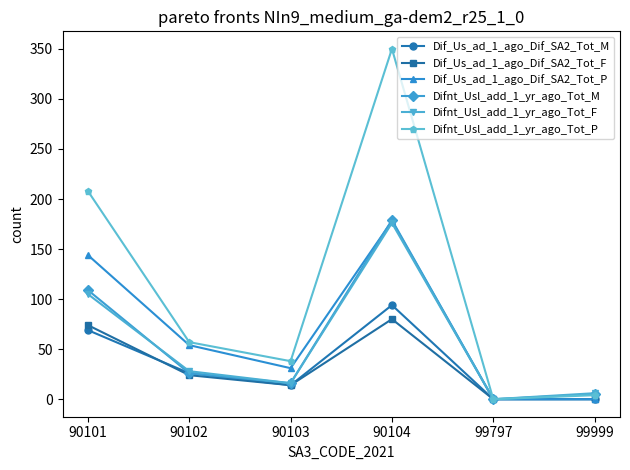

Is it true that Dif_Us_ad_1_ago_Dif_SA2_Tot_M equals 94 at 90104?

True